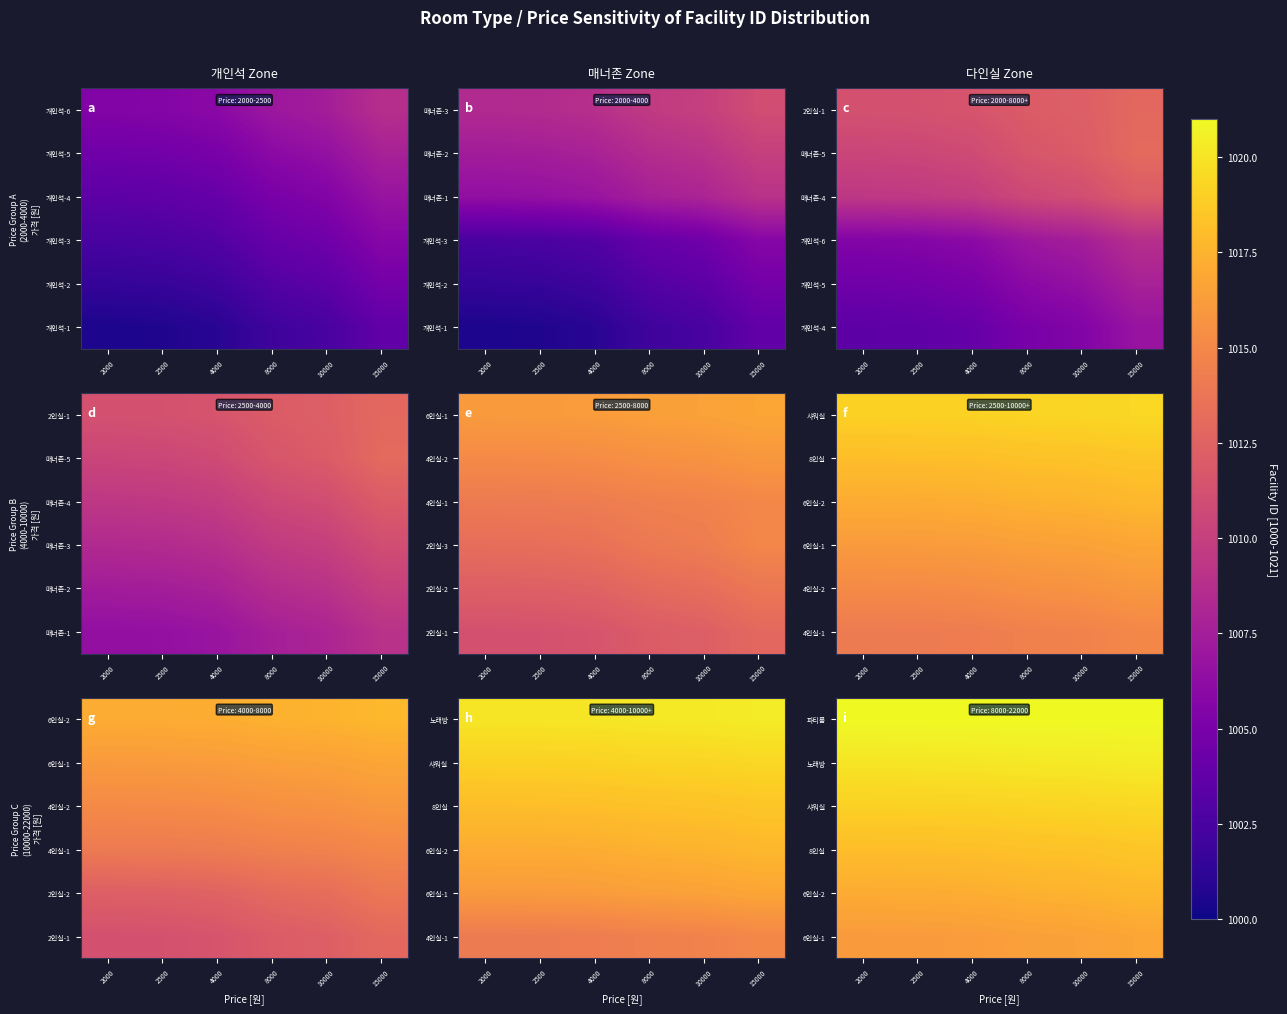

Is it true that 샤워실 equals 622.7 at 8000?

False